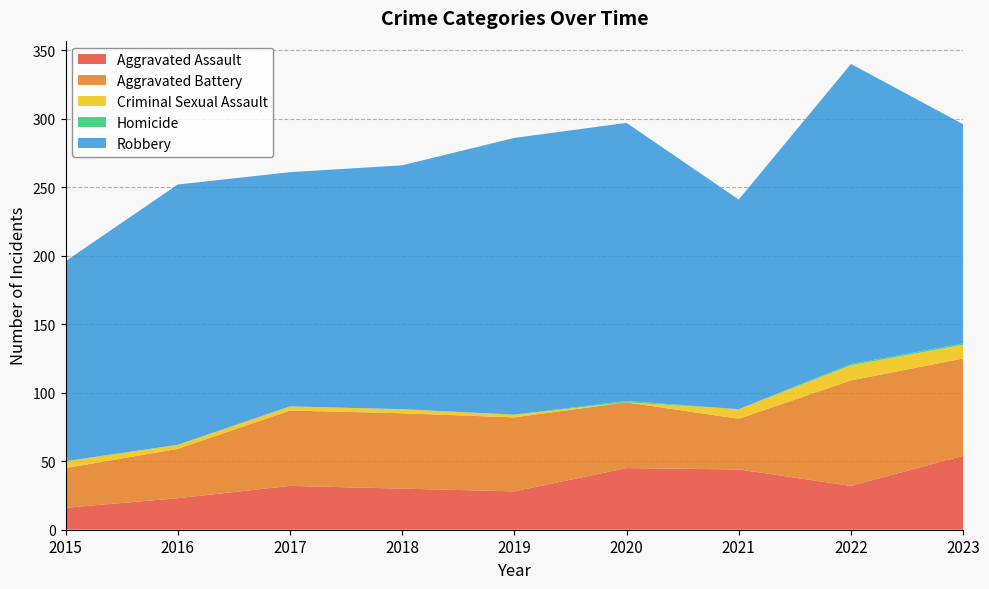

Reading right to left, extract all data points from this chart.

Aggravated Assault: 2023=54	2022=32	2021=44	2020=45	2019=28	2018=30	2017=32	2016=23	2015=16
Aggravated Battery: 2023=71	2022=77	2021=37	2020=48	2019=54	2018=55	2017=55	2016=36	2015=29
Criminal Sexual Assault: 2023=10	2022=11	2021=7	2020=0	2019=2	2018=3	2017=3	2016=3	2015=5
Homicide: 2023=1	2022=1	2021=0	2020=1	2019=0	2018=0	2017=0	2016=0	2015=0
Robbery: 2023=160	2022=219	2021=153	2020=203	2019=202	2018=178	2017=171	2016=190	2015=146